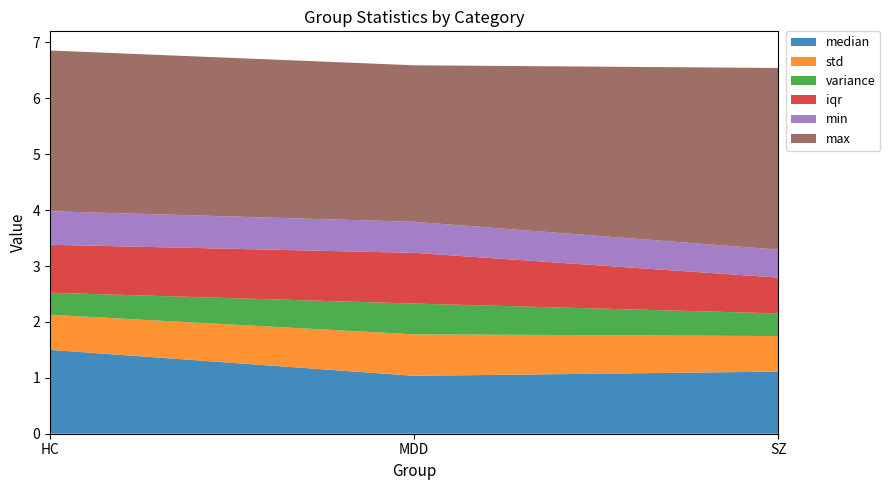

Reading left to right, what are all the values shown in this chart?

median: 1.5	1.0	1.1
std: 0.6	0.7	0.6
variance: 0.4	0.6	0.4
iqr: 0.9	0.9	0.6
min: 0.6	0.6	0.5
max: 2.9	2.8	3.2